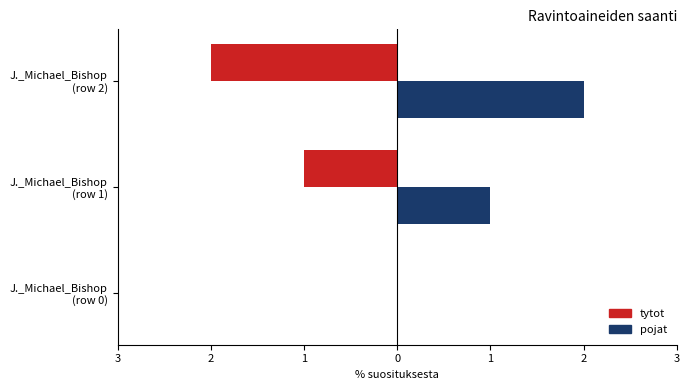

Which series has the widest spread of values?

tytot